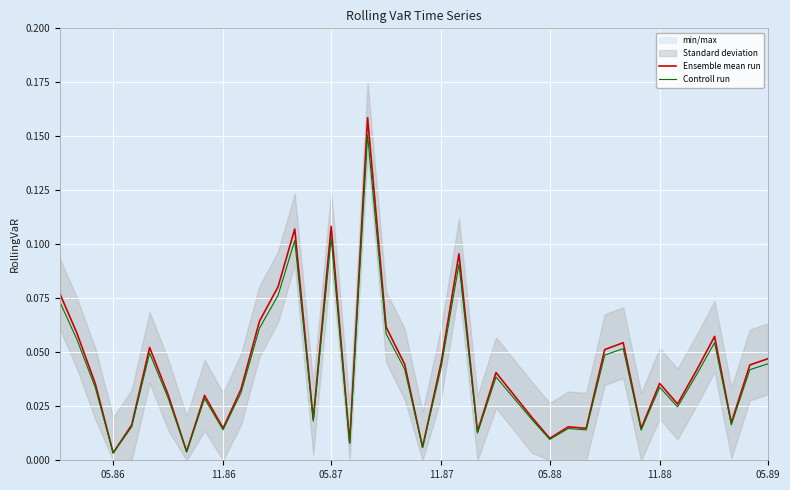

How many lines are shown in the chart?

2